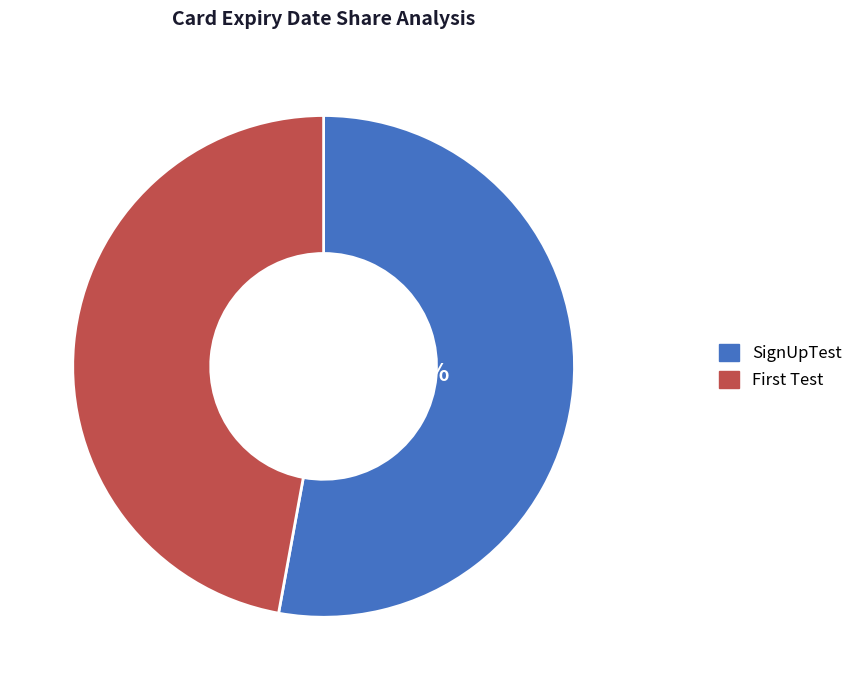

Rank the categories by value from lowest to highest.

First Test, SignUpTest